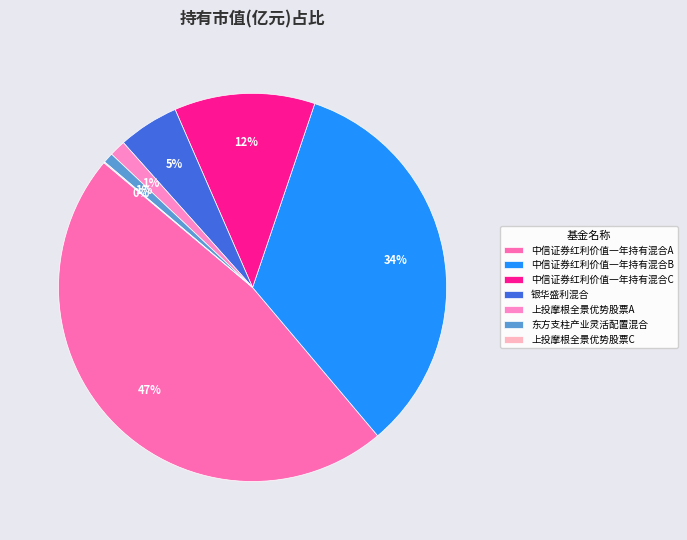

To the nearest percent, what portion does 银华盛利混合 represent?

5%